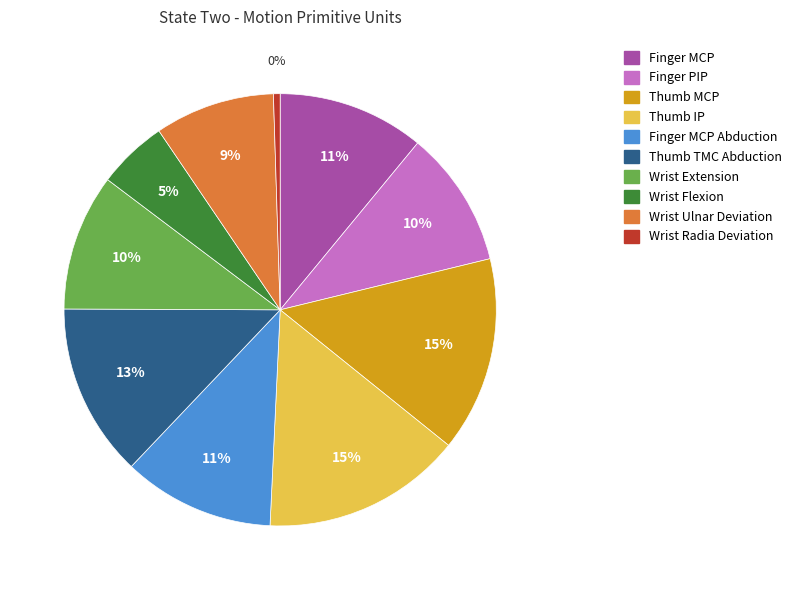

To the nearest percent, what is the average slice percentage?

10%